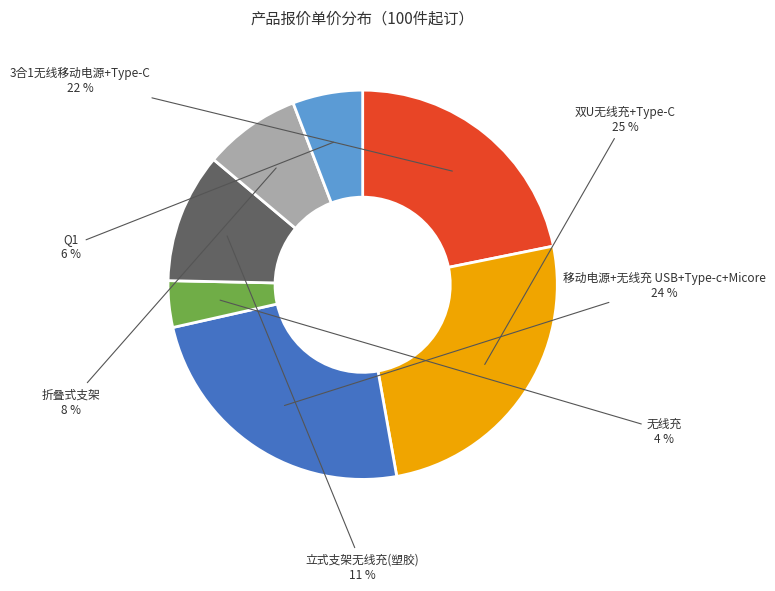

To the nearest percent, what is the average slice percentage?

14%